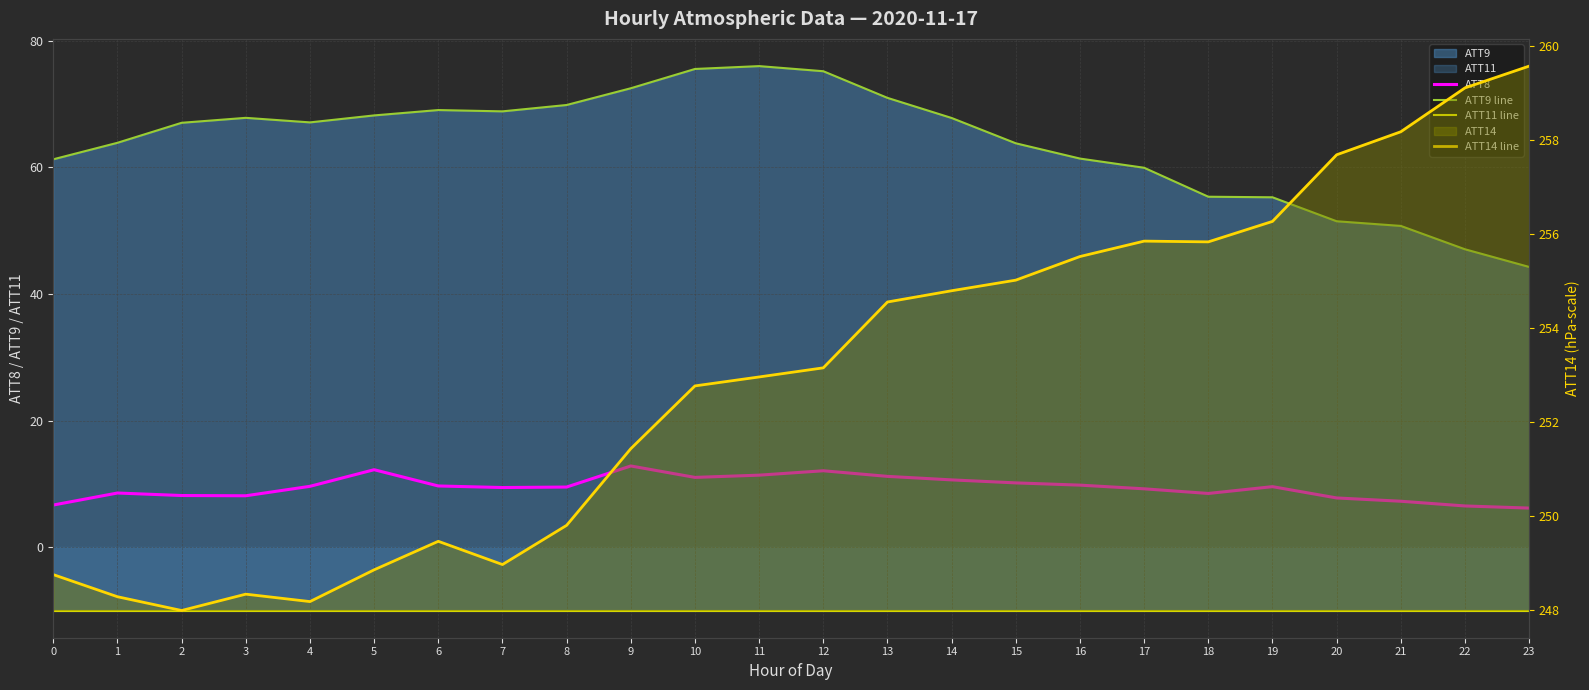

What is the greatest value displayed?

259.6